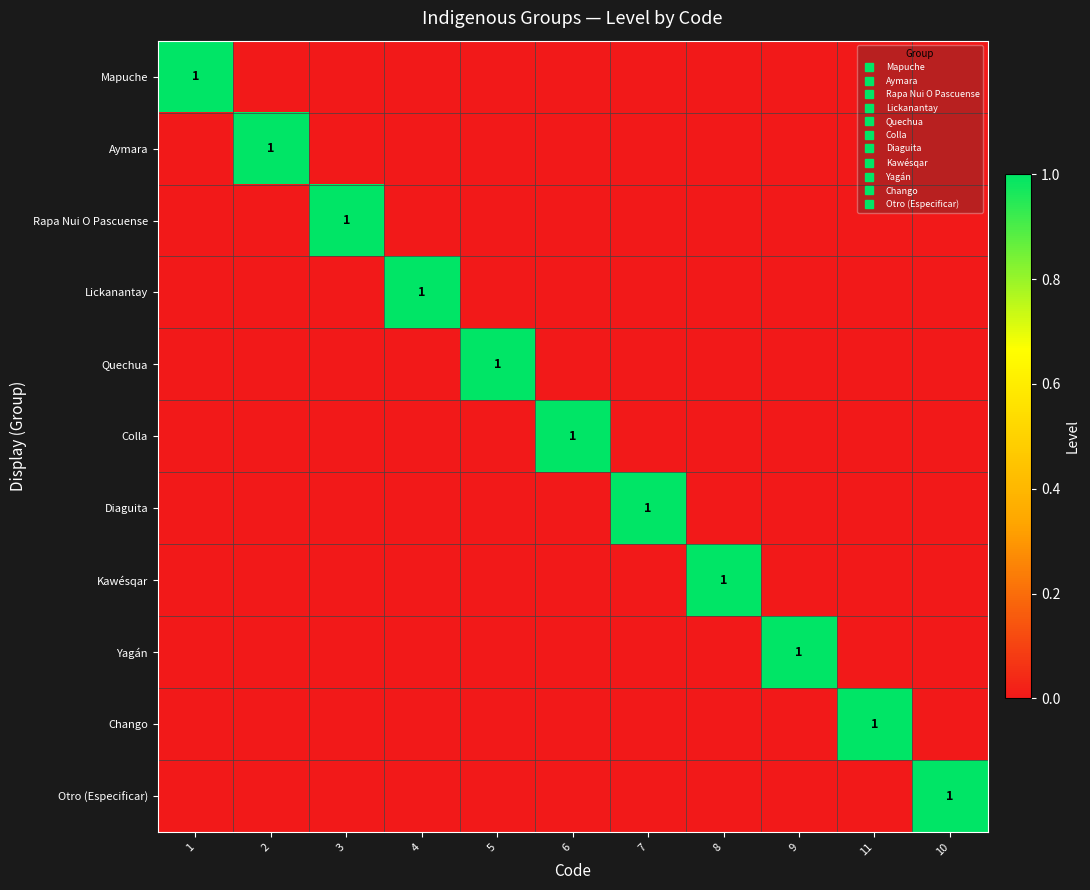

Which category has the highest value in the Otro (Especificar) series?

10